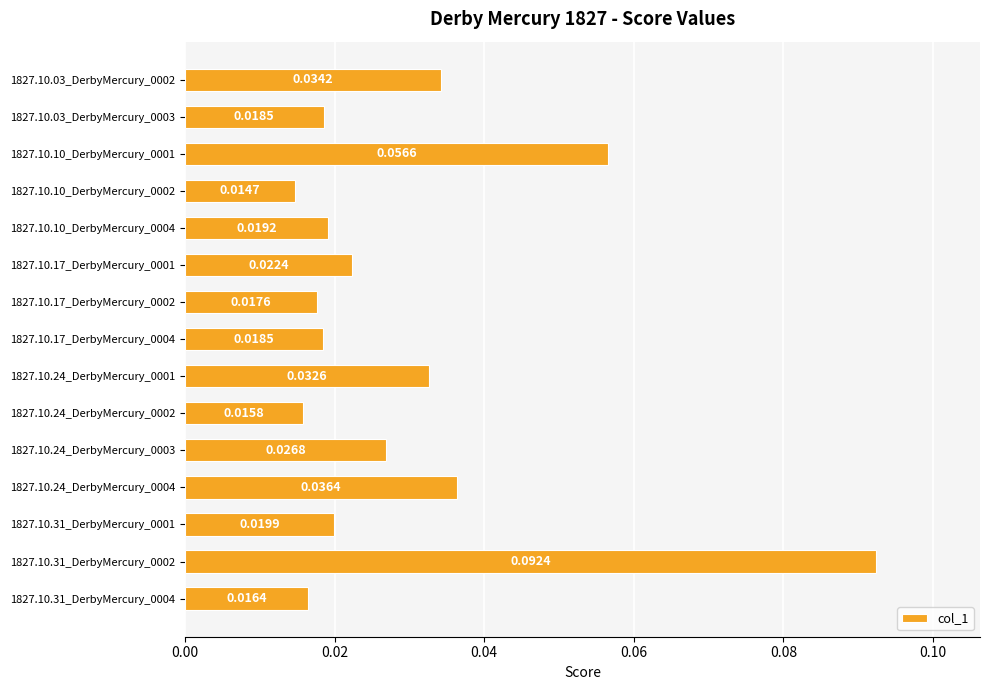

Where is the data nearest to the value 0?

1827.10.10_DerbyMercury_0002